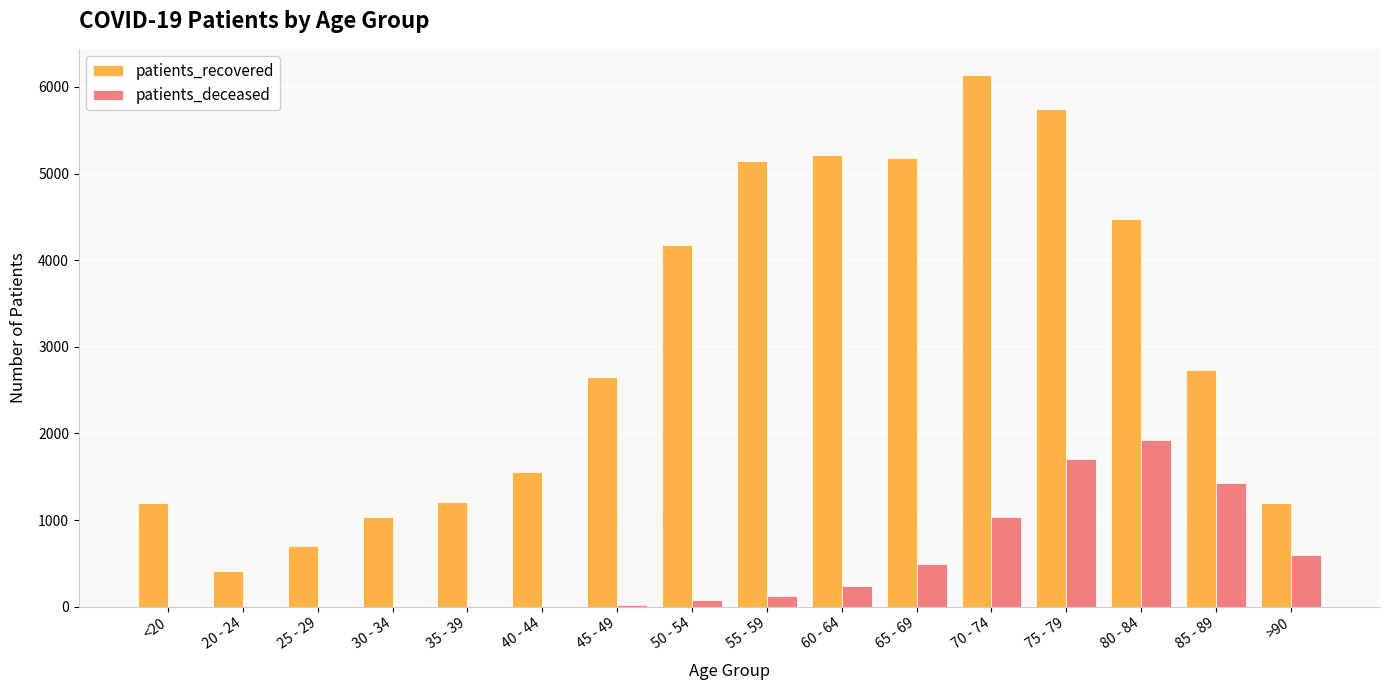

Is the value of patients_recovered at 30 - 34 greater than the value of patients_deceased at 60 - 64?

Yes